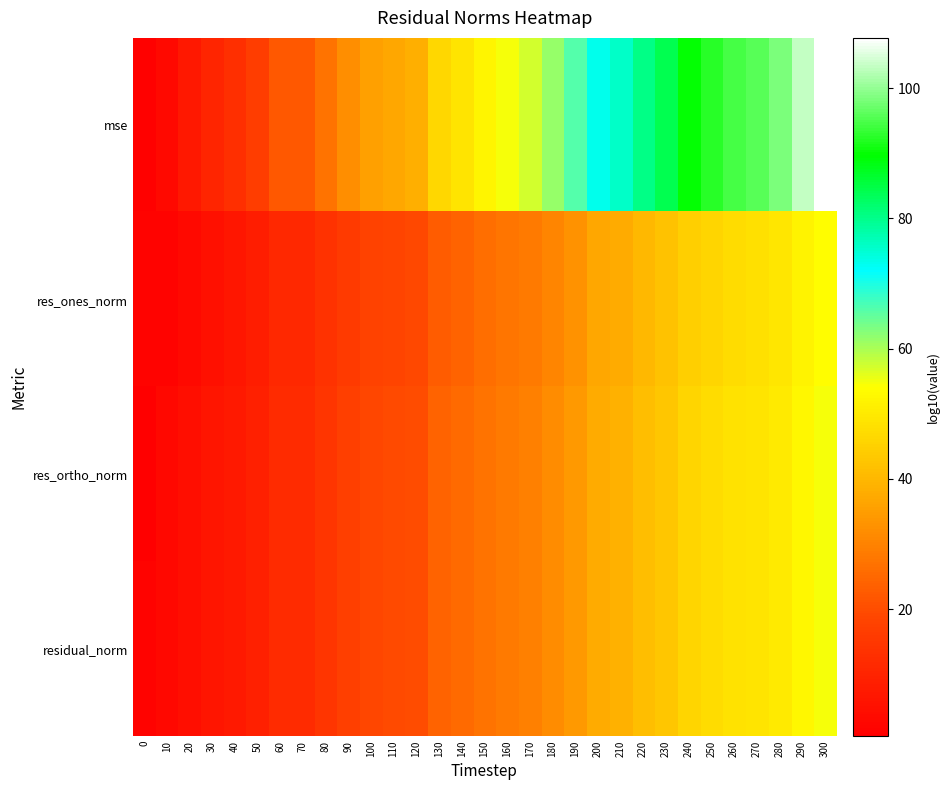

At which category is the sum across all series the highest?

300